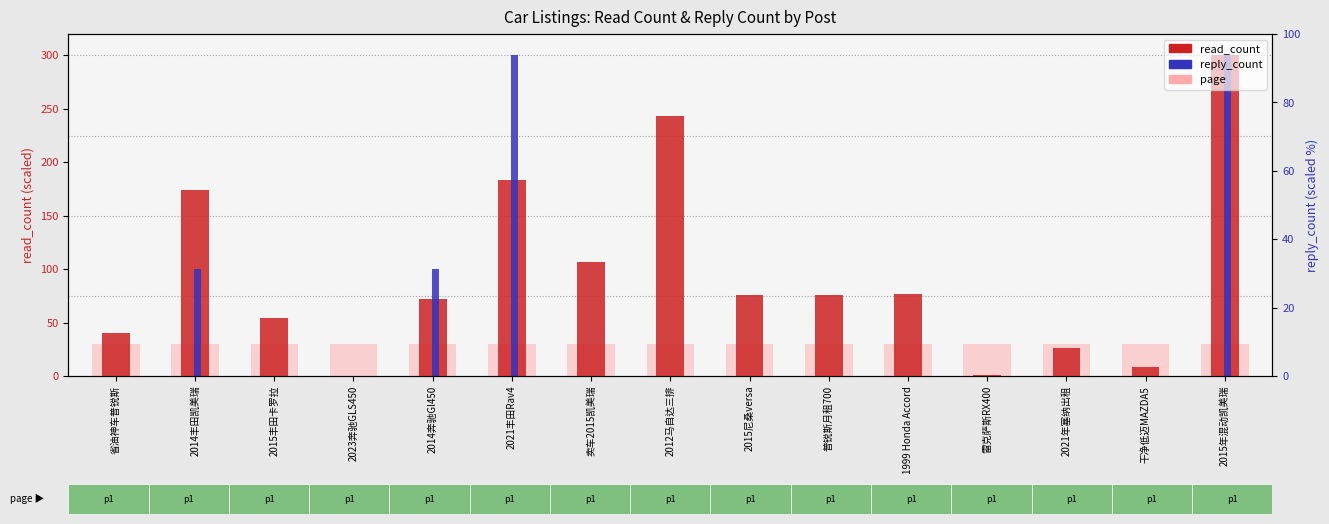

Does the chart contain stacked bars?

No